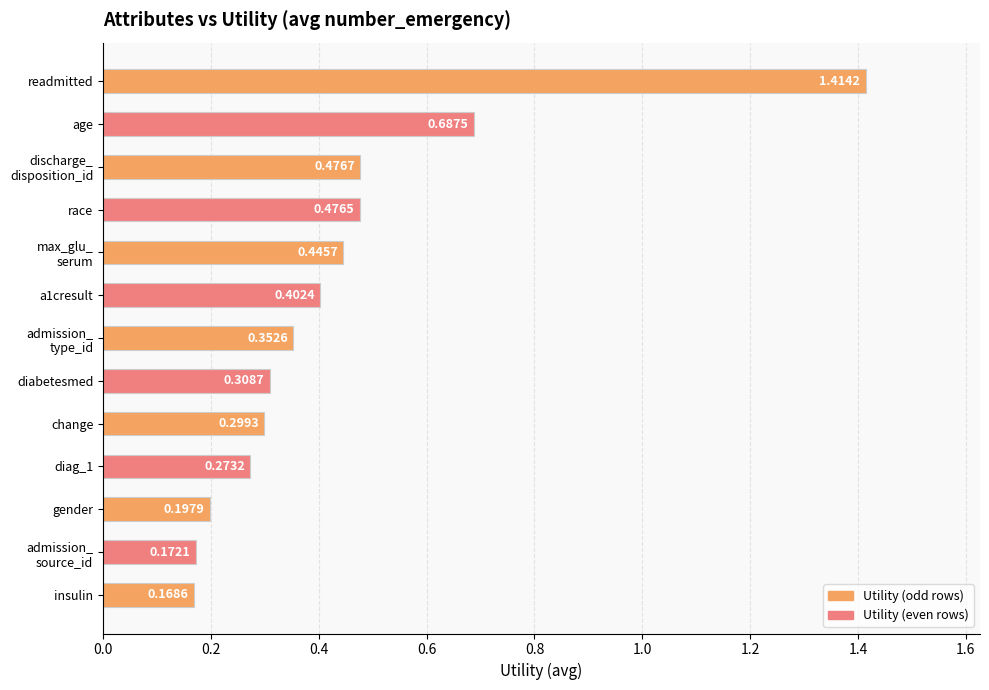

Which category has the lowest value across all series?

insulin